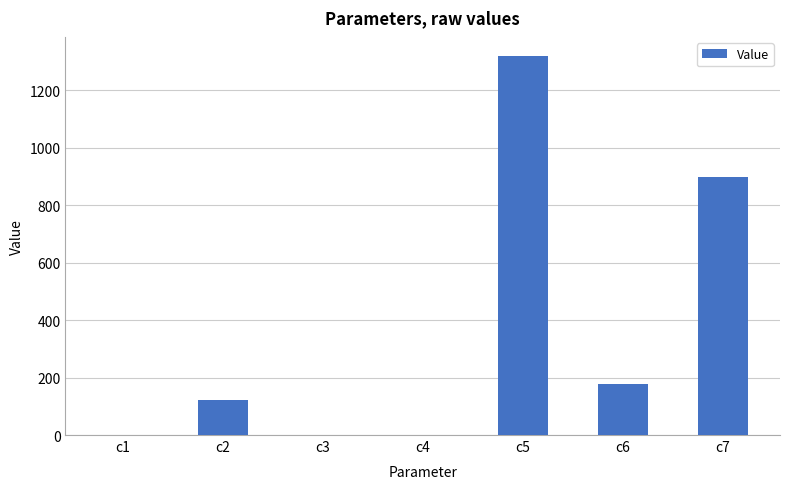

What is the sum of all values?

2516.5